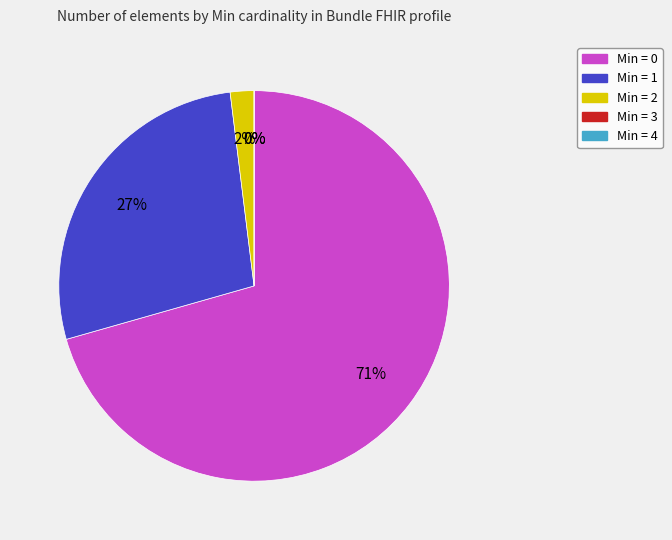

Rank the categories by value from lowest to highest.

Min = 3, Min = 4, Min = 2, Min = 1, Min = 0